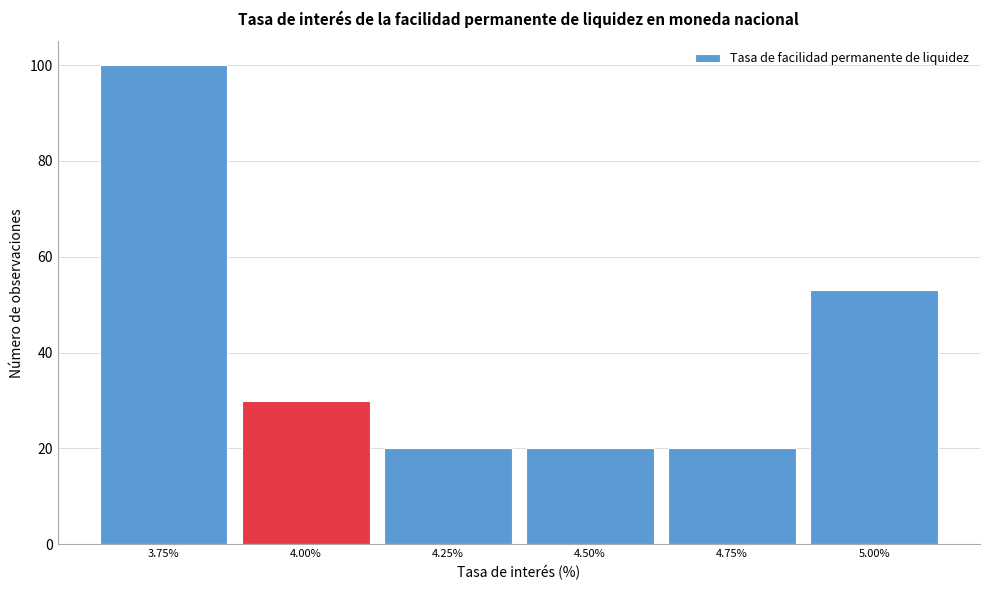

Reading left to right, transcribe this chart: for each bar, give the range it covers on the x-axis and its height. Neither the bar edges nor the heights are printed on the chart, so give them approximately, as read against the axes.

3.625 to 3.875: 100
3.875 to 4.125: 30
4.125 to 4.375: 20
4.375 to 4.625: 20
4.625 to 4.875: 20
4.875 to 5.125: 54